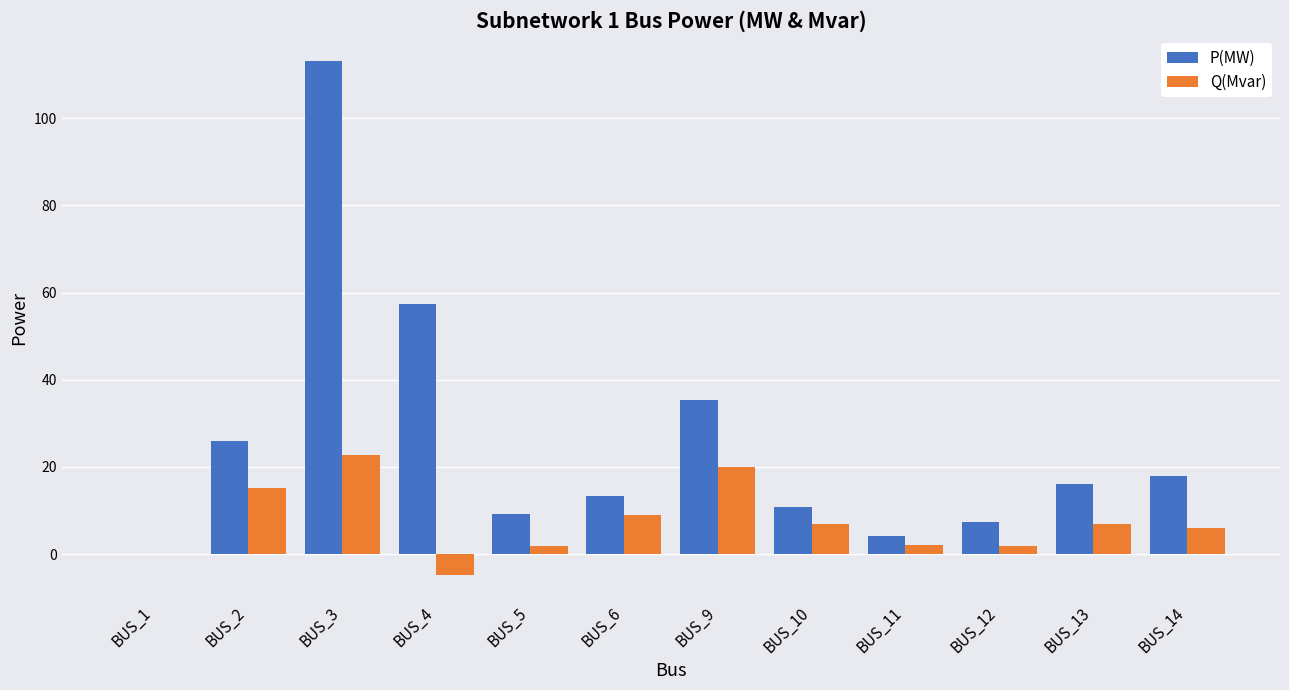

Which series has the largest total across all categories?

P(MW)